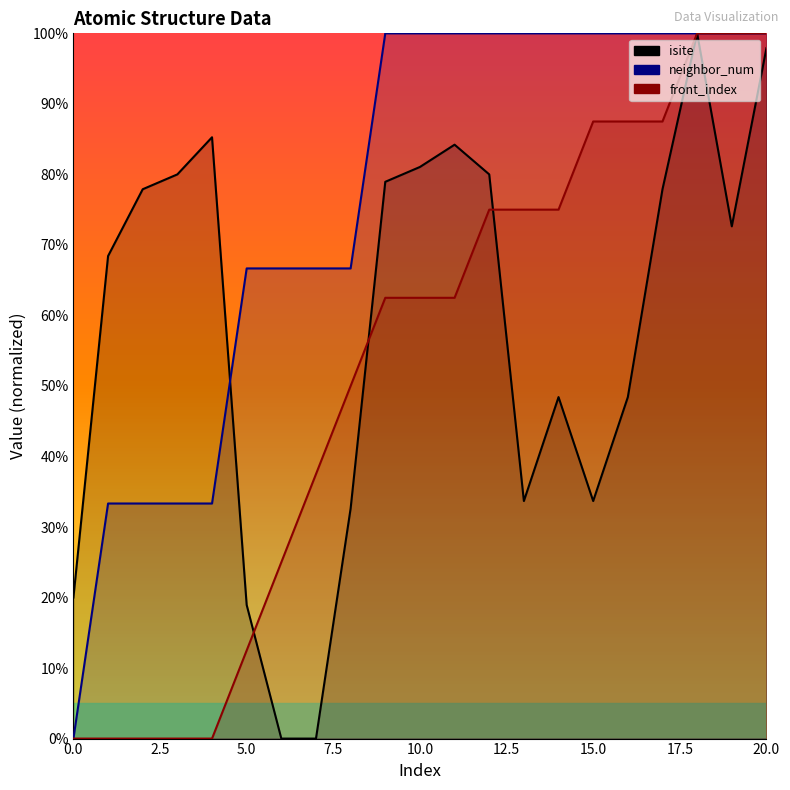

At which category does the chart reach its peak across all series?

18